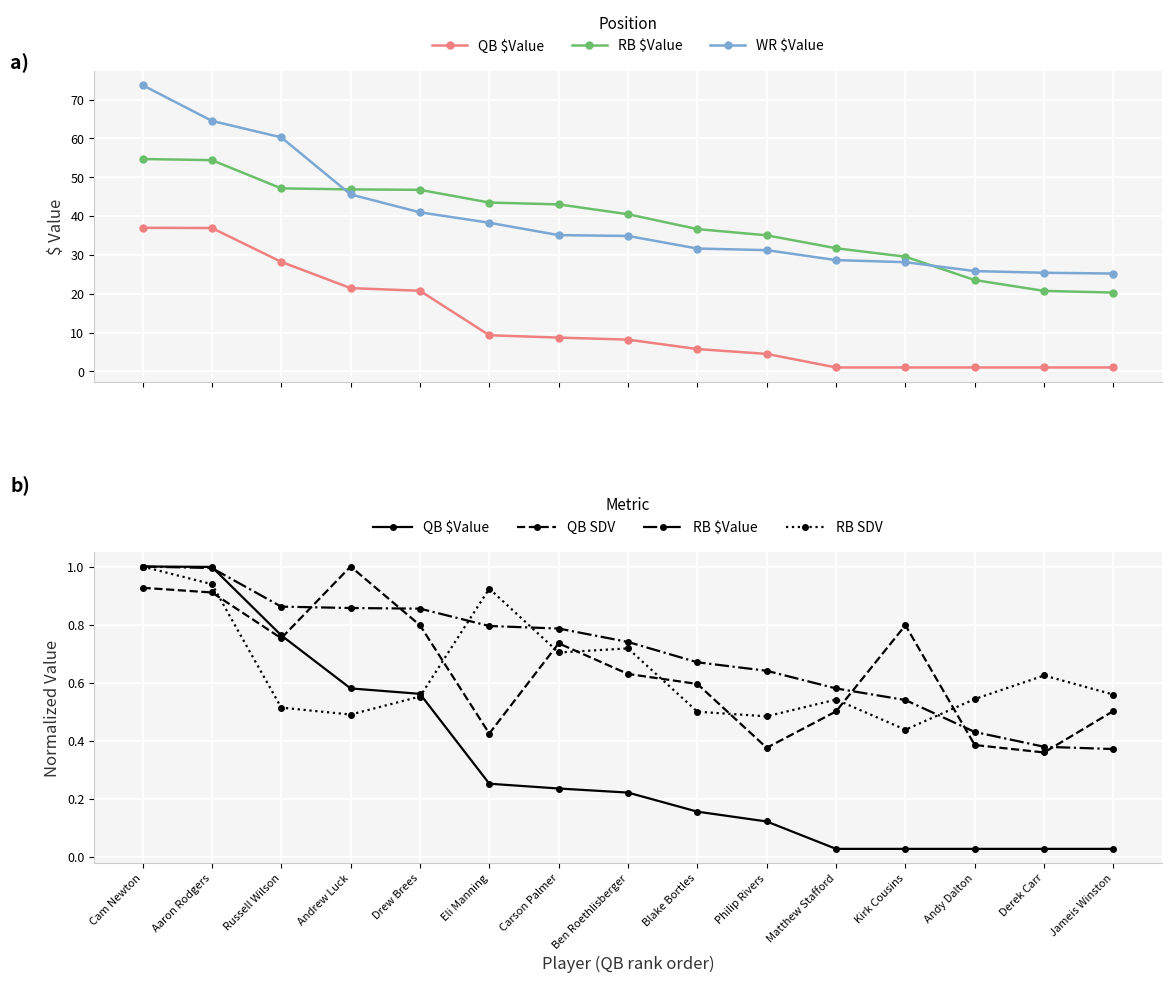

What is the sum of the RB SDV values at Ben Roethlisberger and Aaron Rodgers?

1.7